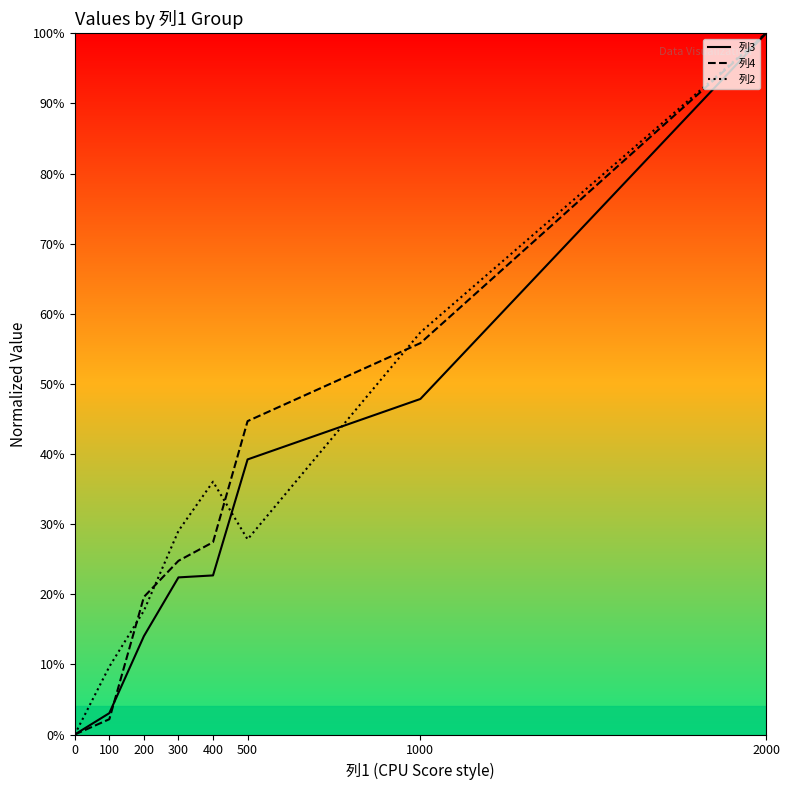

At which label does 列4_line reach its peak?

2000